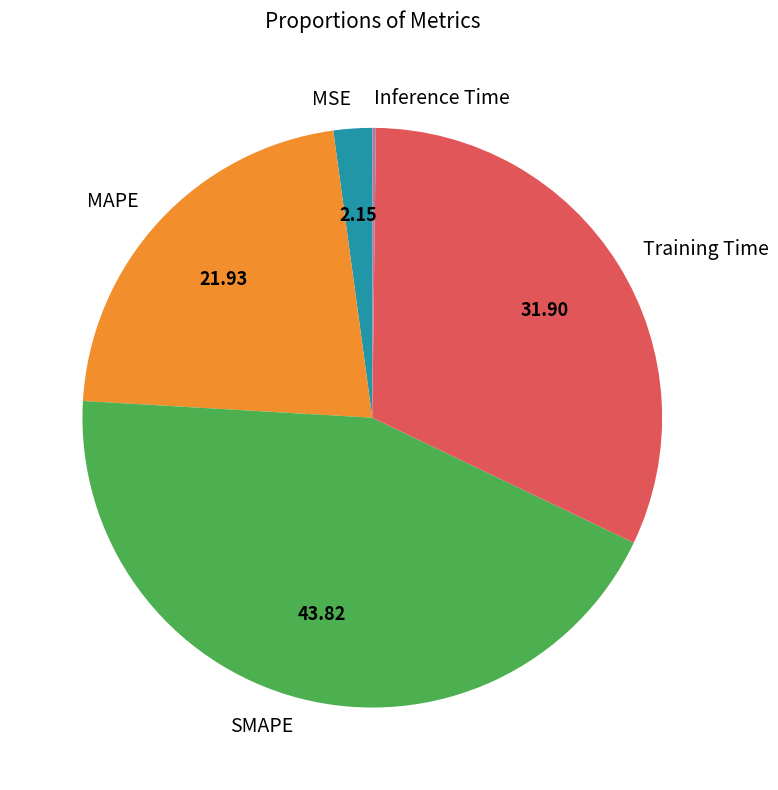

Is there a majority slice in this chart?

No